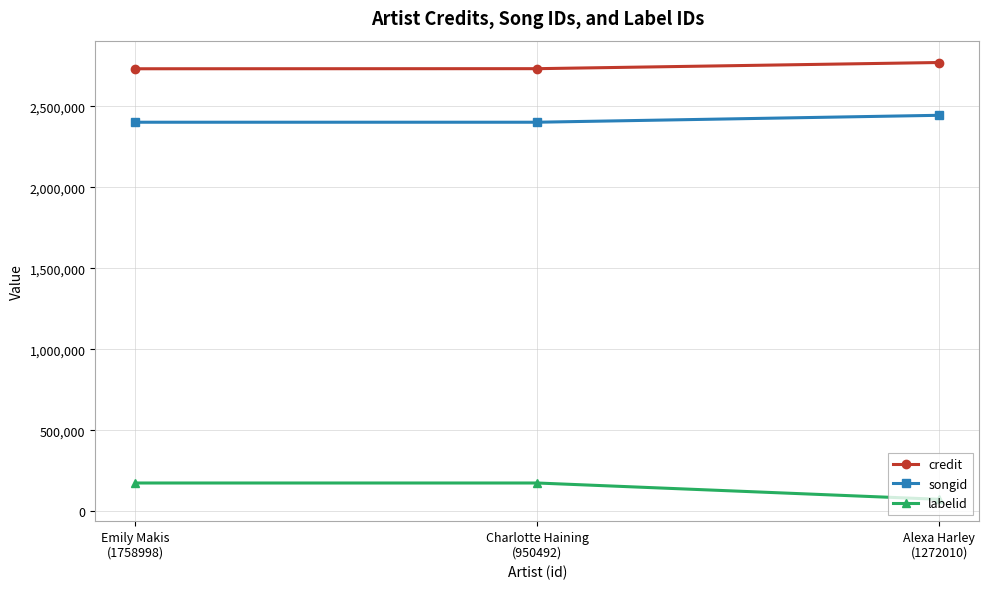

What is the total value across all series at Emily Makis
(1758998)?

5307168